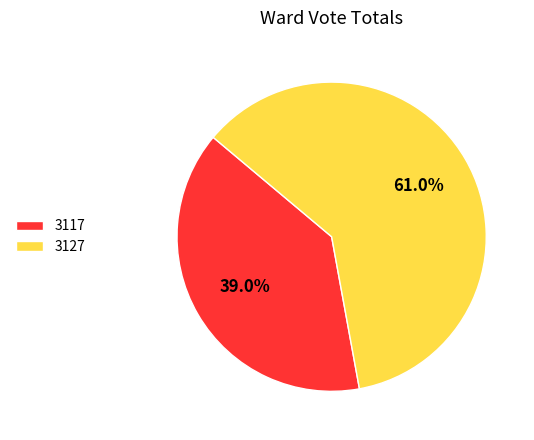

Between 3117 and 3127, which is larger?

3127